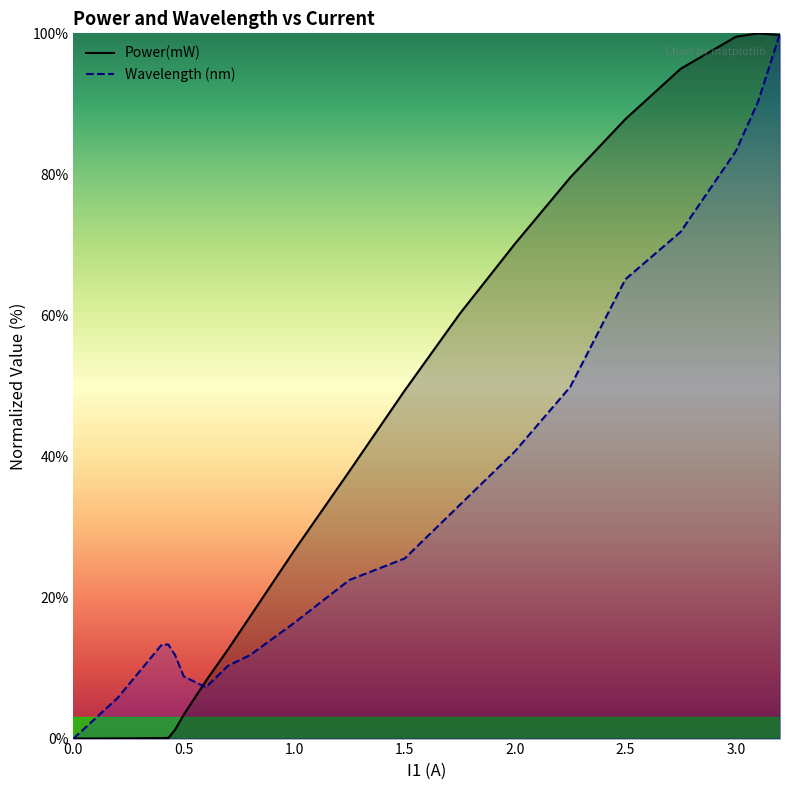

Which series has the largest total across all categories?

Power(mW)